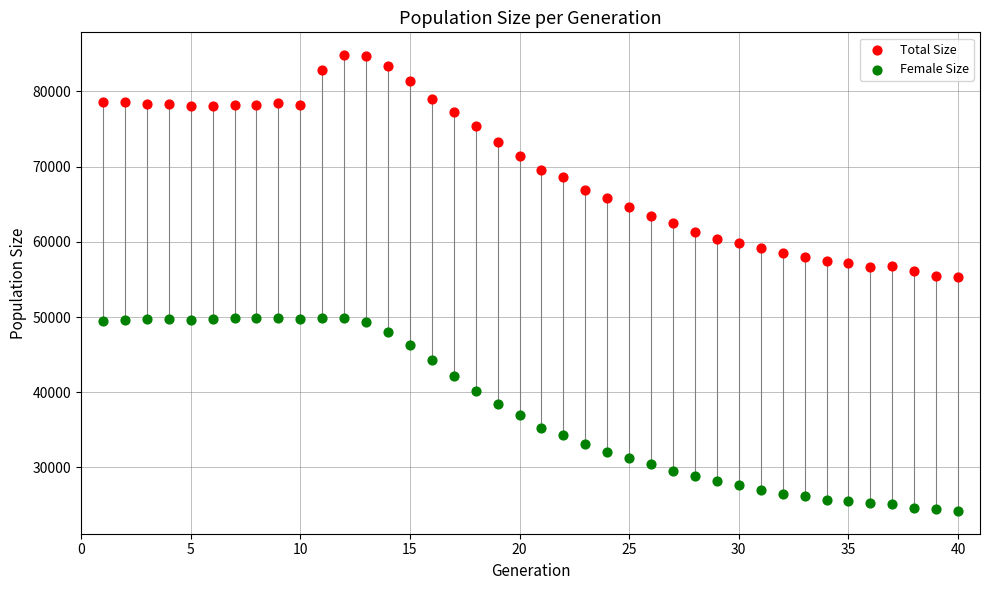

Across all data points, what is the range of X values (max minus min)?

39